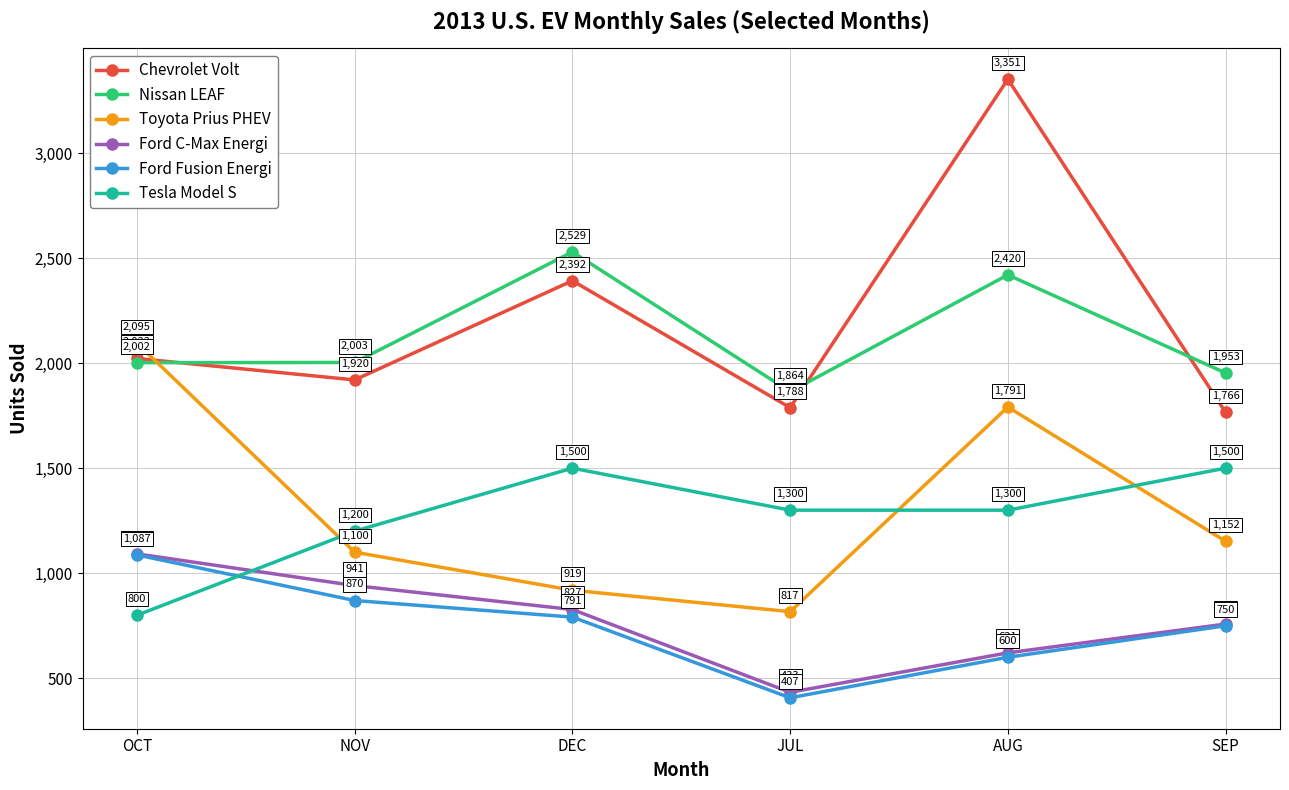

What is the difference between the maximum and minimum values in the Nissan LEAF series?

665